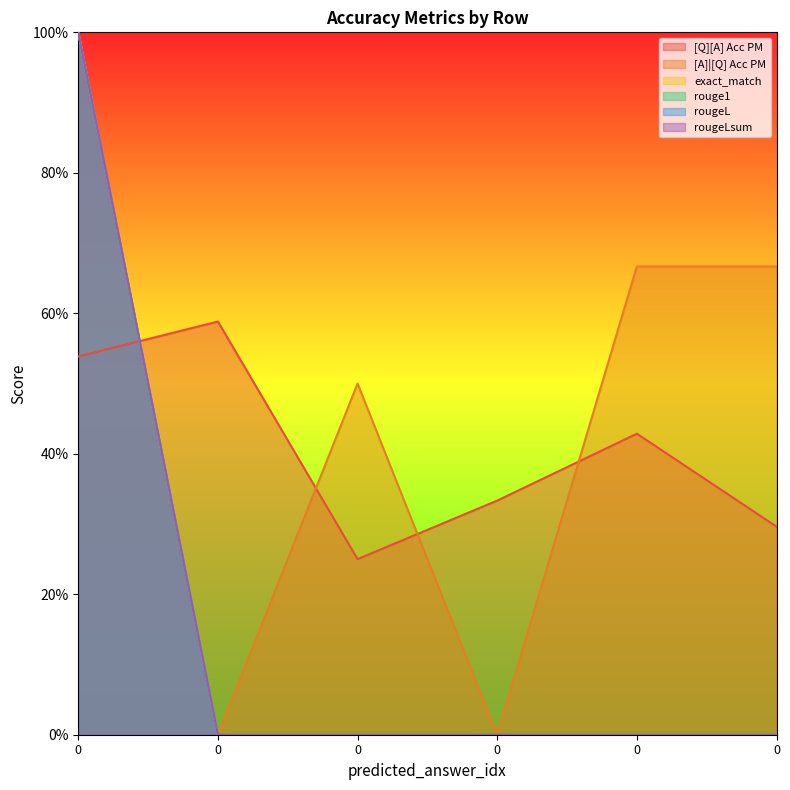

Reading right to left, transcribe all the data shown in this chart.

[Q][A] Acc PM: 0=0.3	0=0.4	0=0.3	0=0.2	0=0.6	0=0.5
[A]|[Q] Acc PM: 0=0.7	0=0.7	0=0.0	0=0.5	0=0.0	0=1.0
exact_match: 0=0.0	0=0.0	0=0.0	0=0.0	0=0.0	0=1.0
rouge1: 0=0.0	0=0.0	0=0.0	0=0.0	0=0.0	0=1.0
rougeL: 0=0.0	0=0.0	0=0.0	0=0.0	0=0.0	0=1.0
rougeLsum: 0=0.0	0=0.0	0=0.0	0=0.0	0=0.0	0=1.0